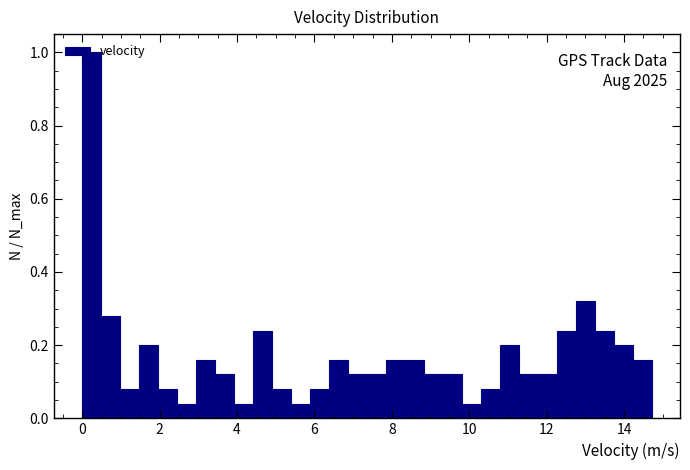

Around what value on the x-axis is the tallest bar? Give the approximate position of its centre, as read against the axis.

0.2